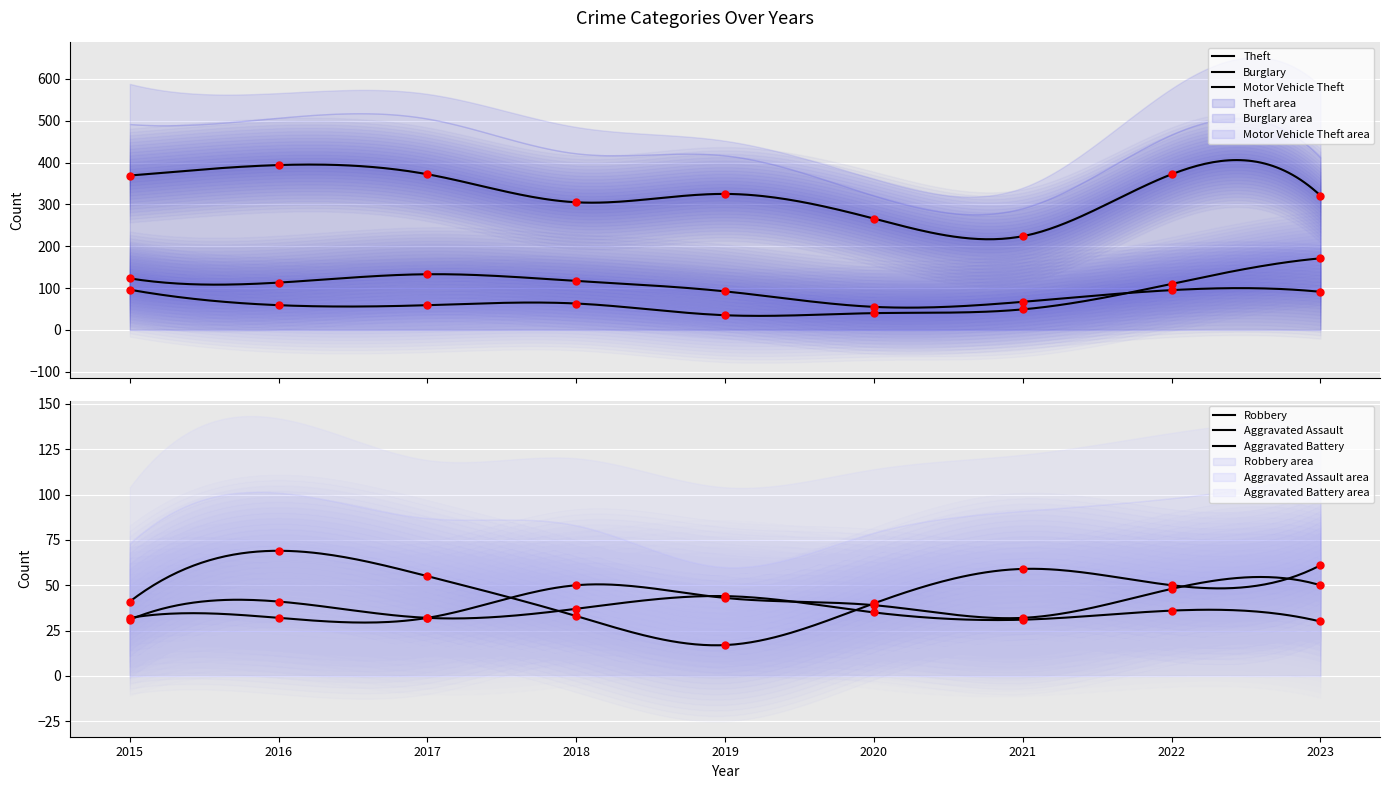

What are all the series names shown in the legend?

Theft, Burglary, Motor Vehicle Theft, Robbery, Aggravated Assault, Aggravated Battery